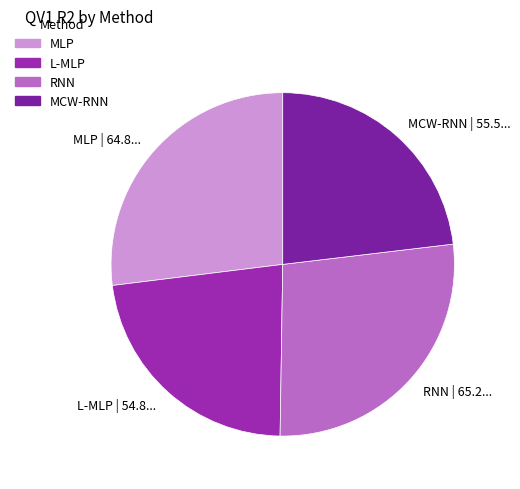

Is there a majority slice in this chart?

No